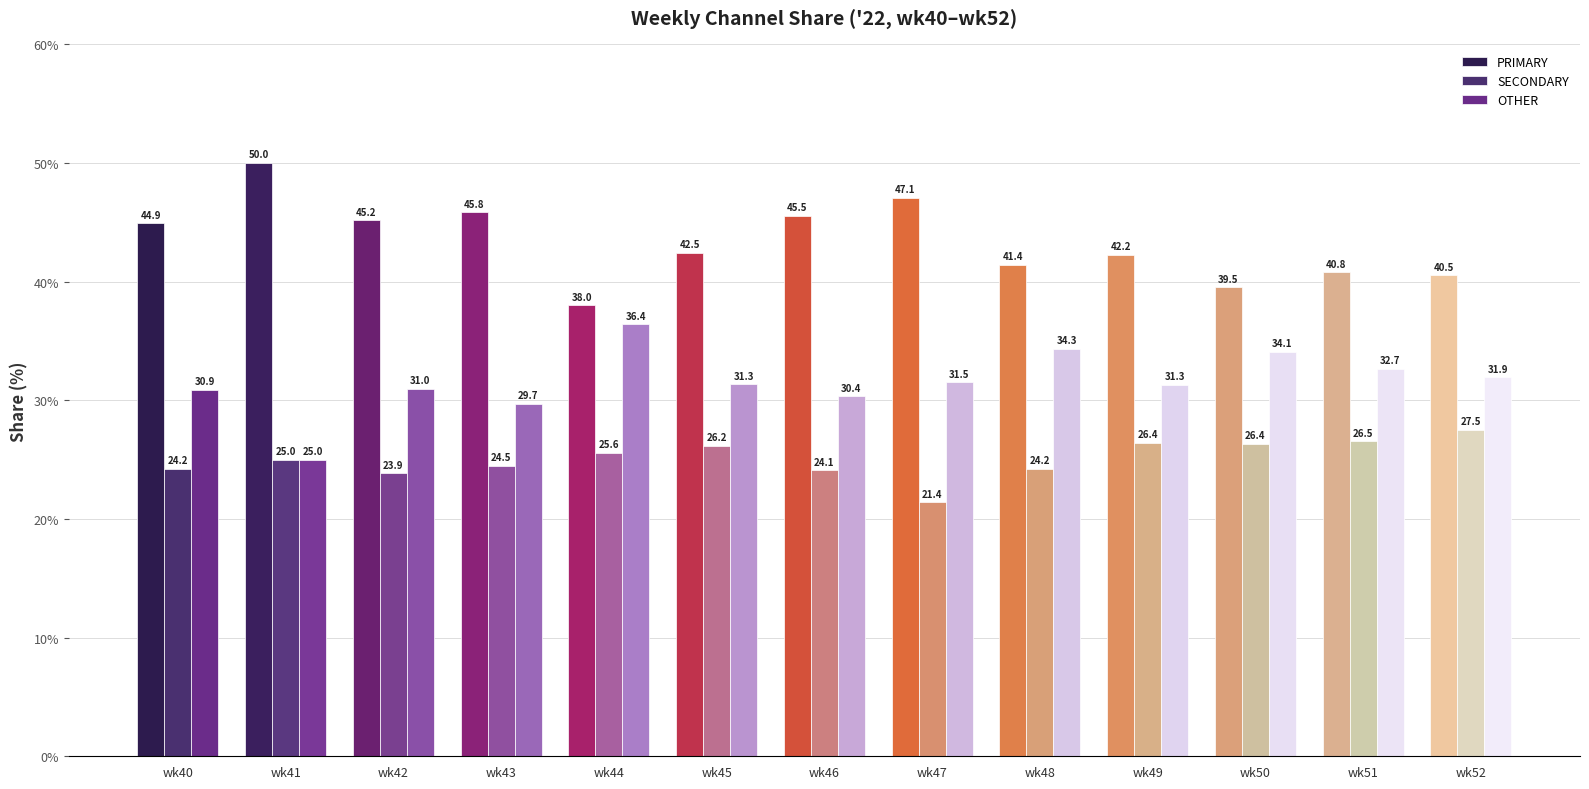

The value of PRIMARY at wk43 is 9.4. True or false?

False